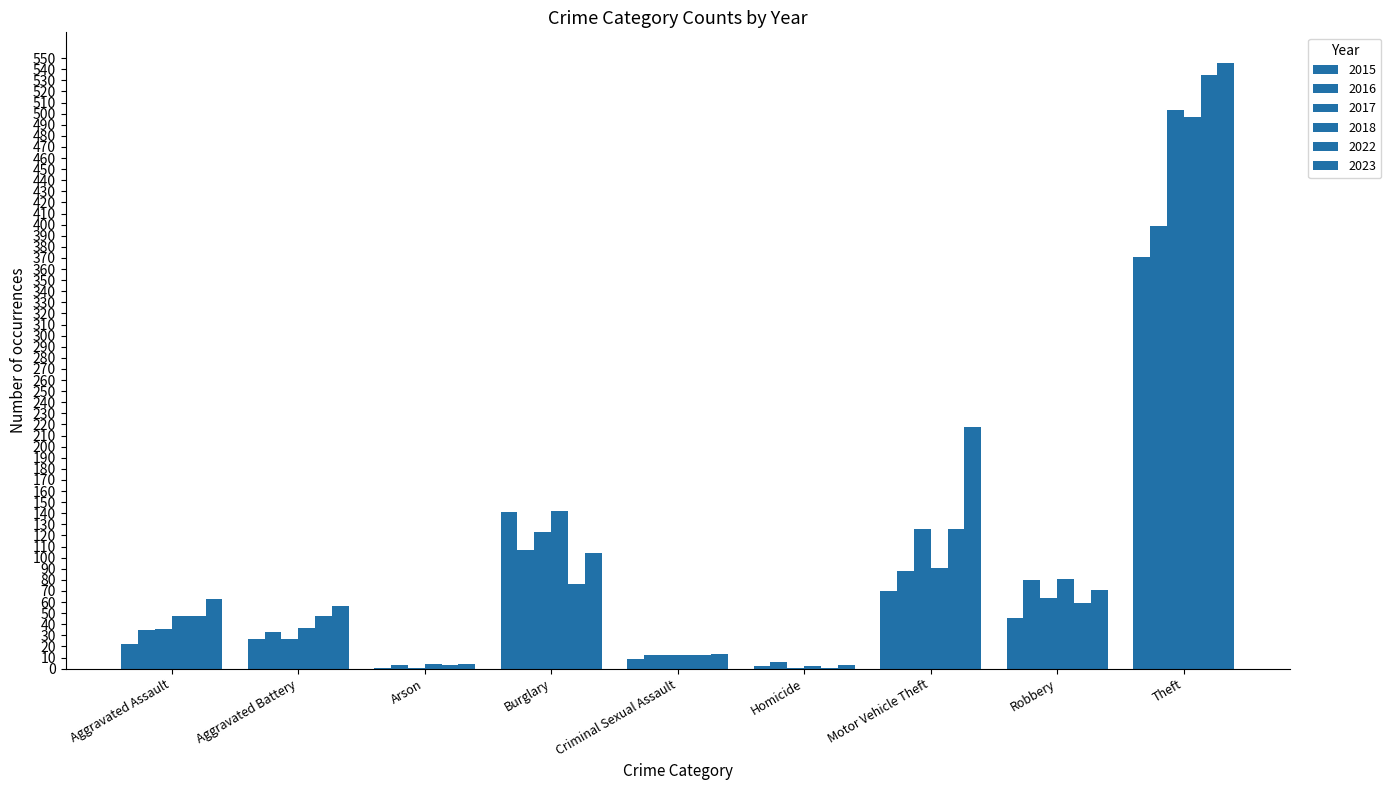

Rank the series by their maximum value, from lowest to highest.

2015, 2016, 2018, 2017, 2022, 2023